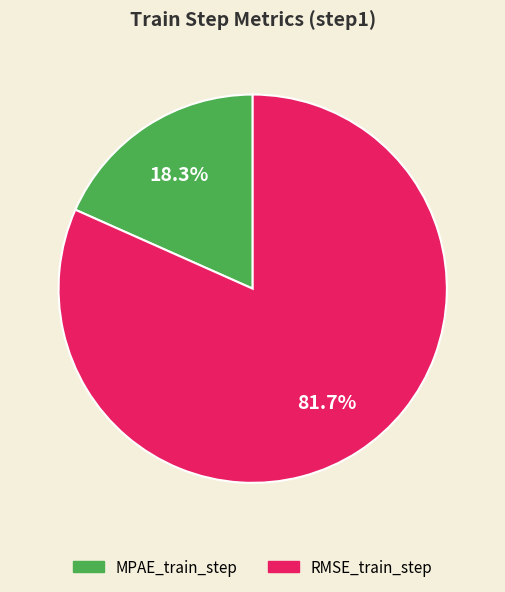

Which category has the biggest portion of the pie?

RMSE_train_step